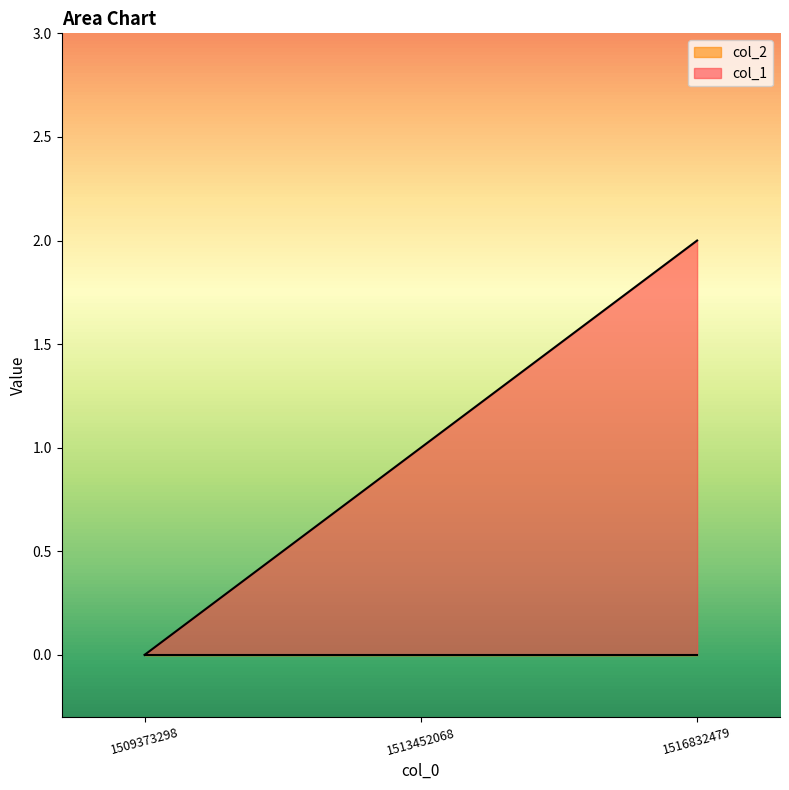

What is the value of the 3rd point from the left?

2